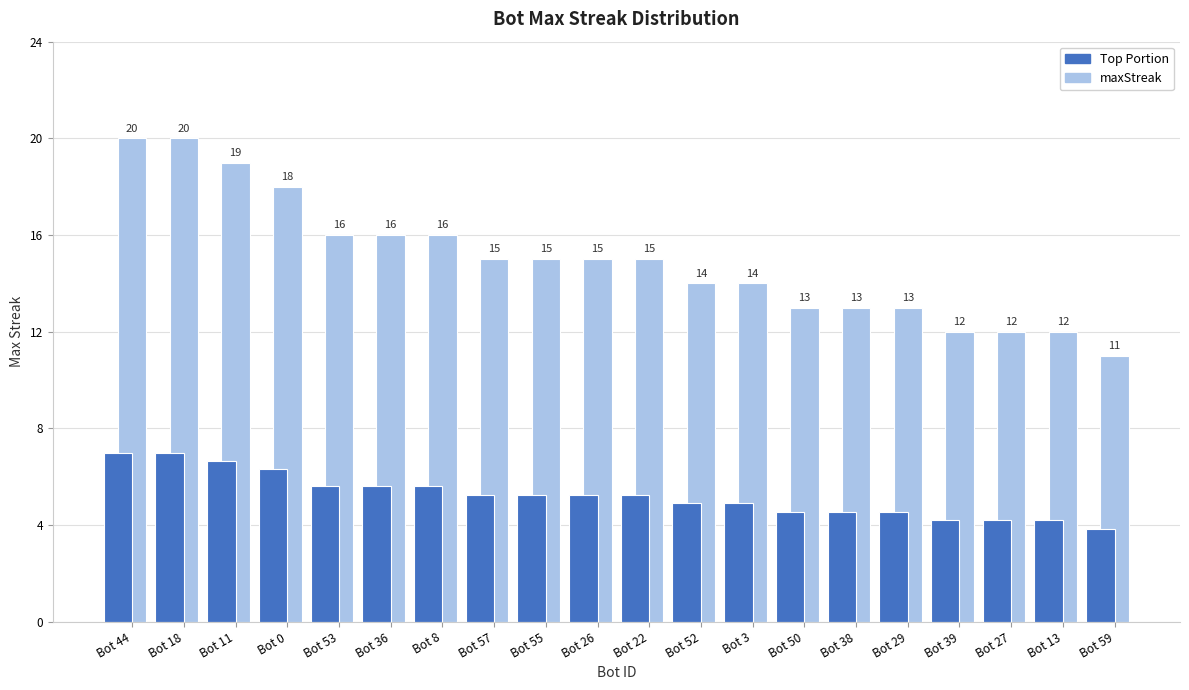

Reading left to right, extract all data points from this chart.

Bot 44=20	Bot 18=20	Bot 11=19	Bot 0=18	Bot 53=16	Bot 36=16	Bot 8=16	Bot 57=15	Bot 55=15	Bot 26=15	Bot 22=15	Bot 52=14	Bot 3=14	Bot 50=13	Bot 38=13	Bot 29=13	Bot 39=12	Bot 27=12	Bot 13=12	Bot 59=11